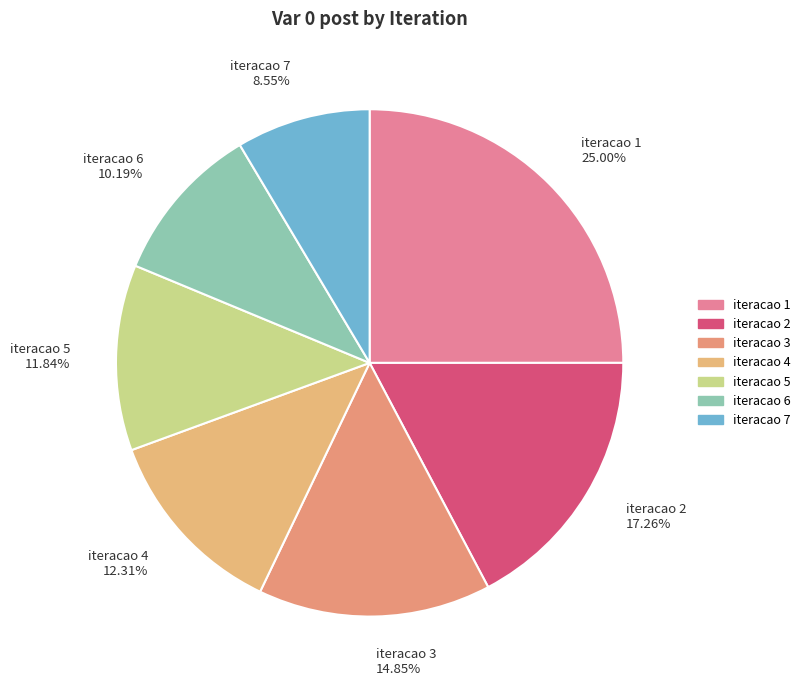

To the nearest percent, what percentage of the pie is iteracao 4?

12%